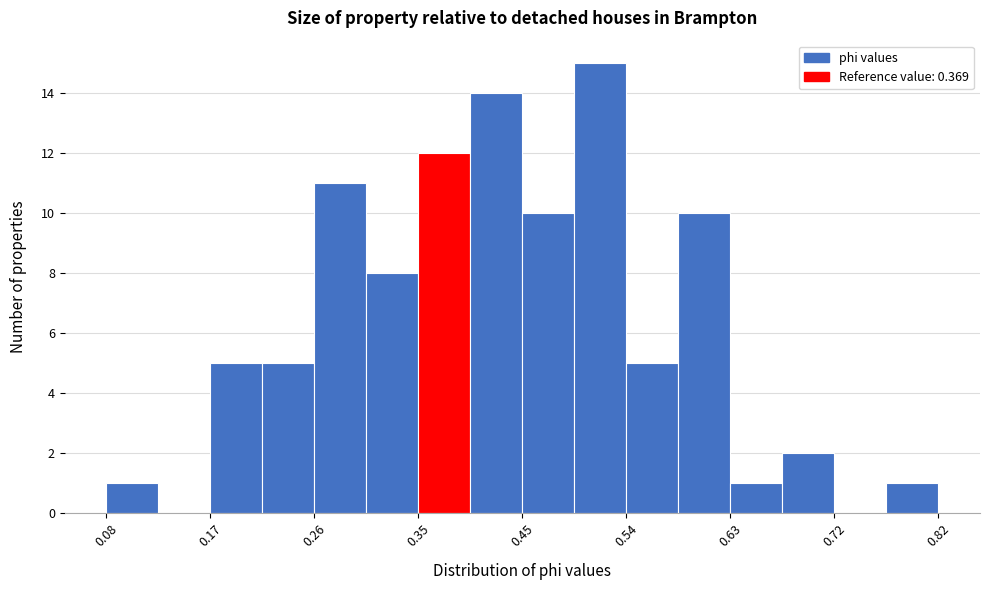

What is the height of the bar covering 0.45 to 0.49 on the x-axis? Neither the bar edges nor the heights are printed on the chart, so give them approximately, as read against the axes.

10